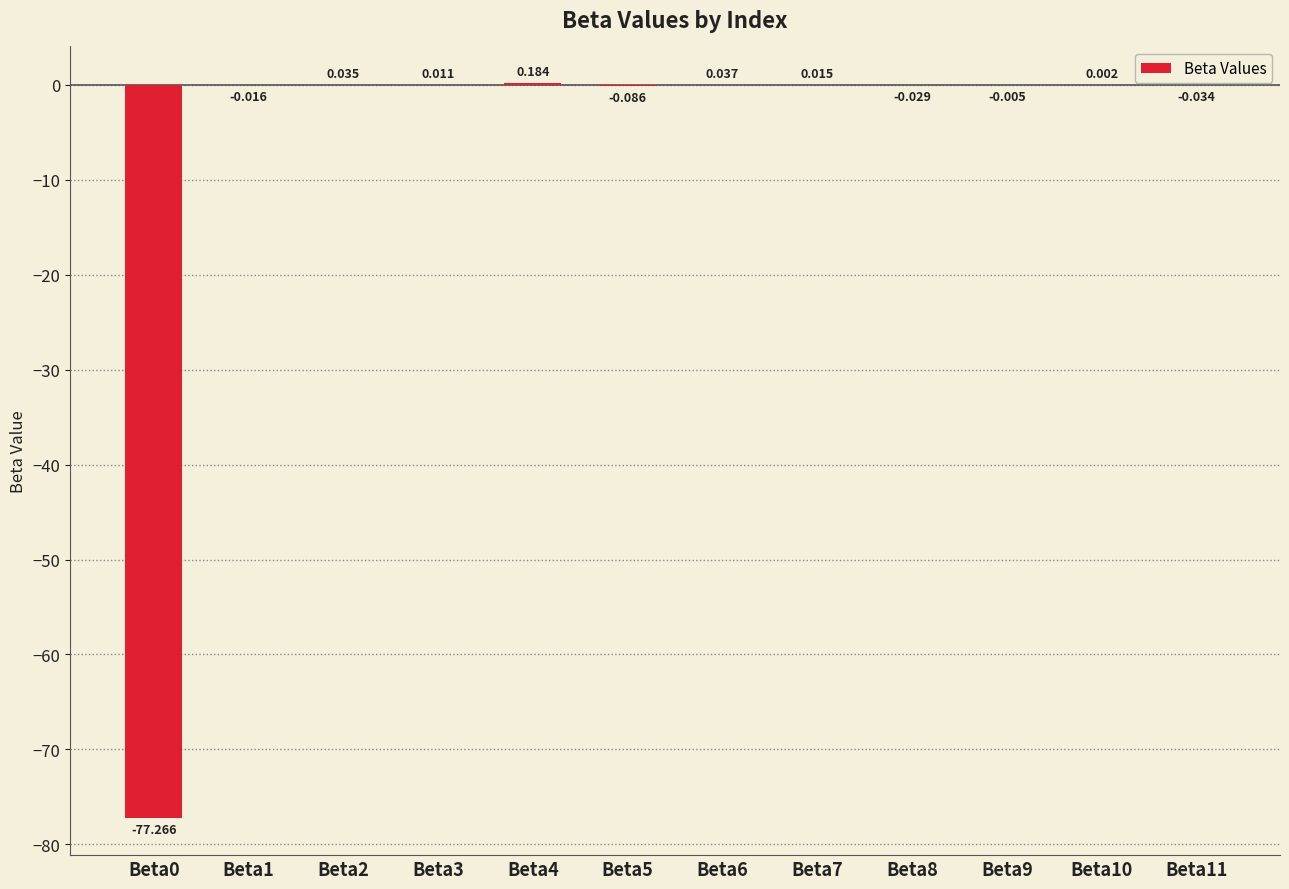

How many values are above zero?

6